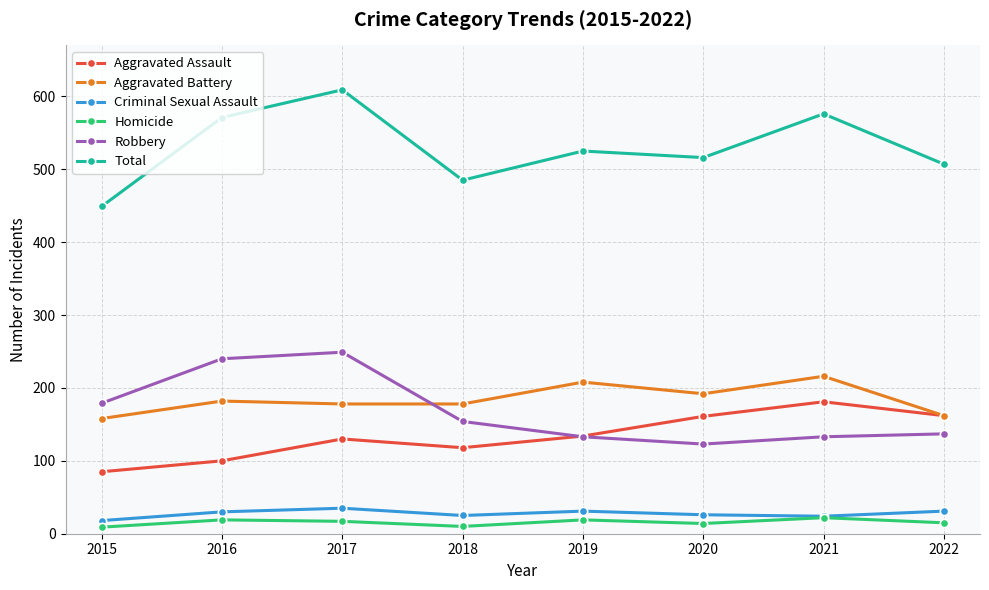

How many interior local valleys does the Criminal Sexual Assault series have?

2